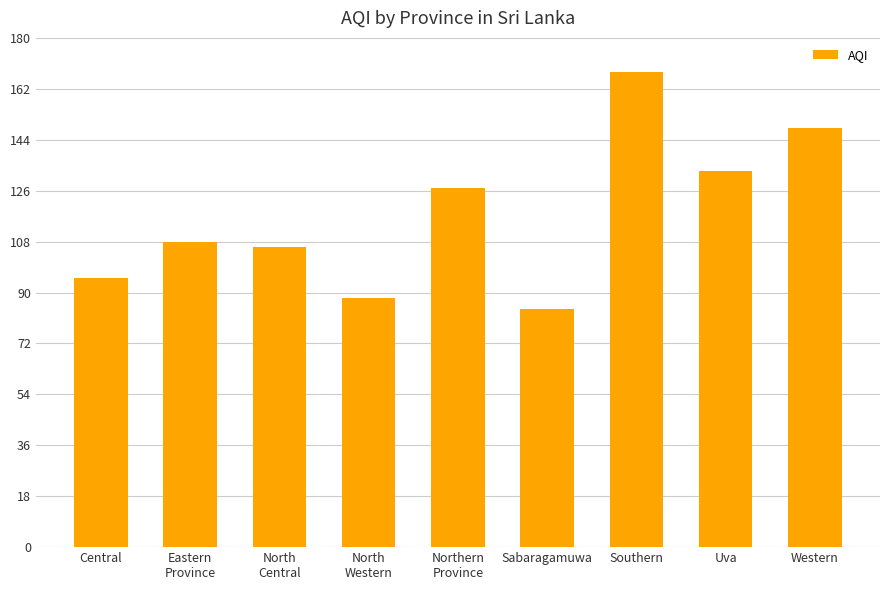

Reading left to right, extract all data points from this chart.

95	108	106	88	127	84	168	133	148